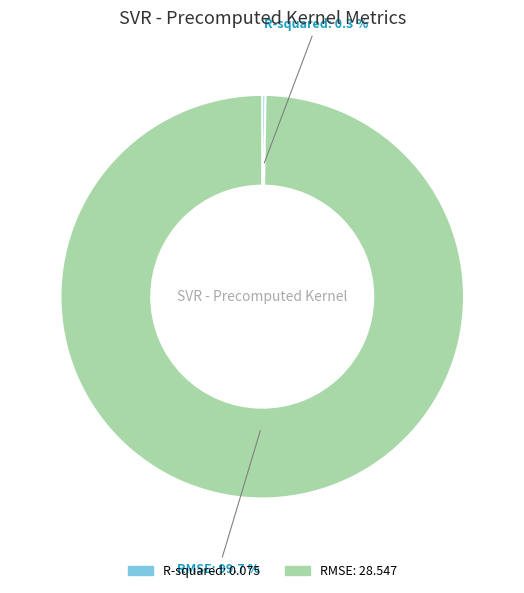

Which slice is the largest?

RMSE